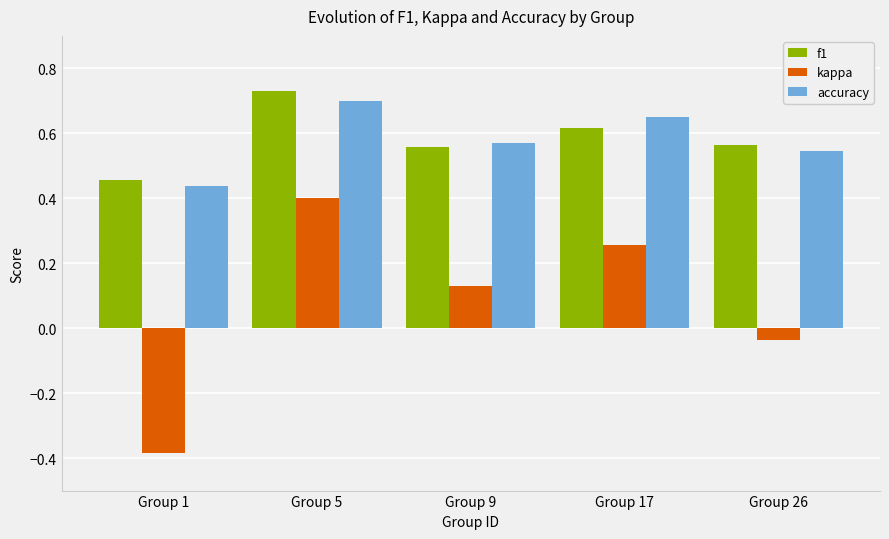

Is it true that kappa equals 0.4 at Group 5?

True